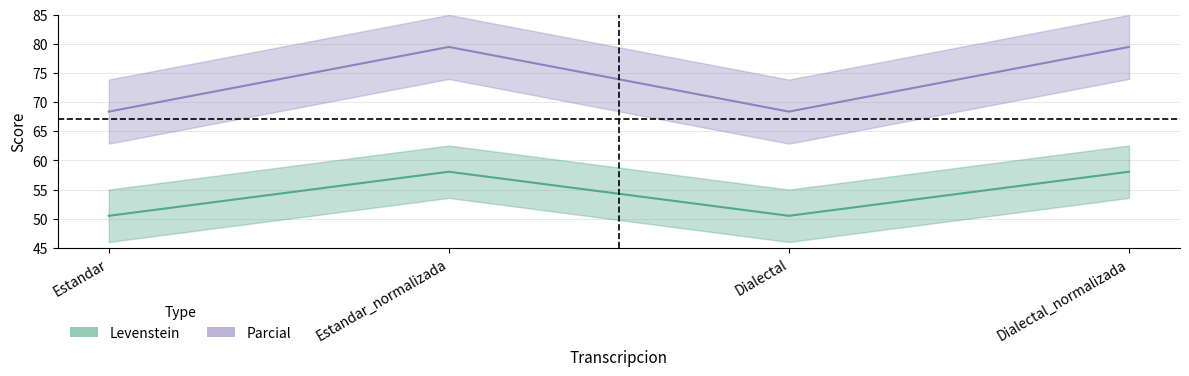

What is the total value across all series at Dialectal?

118.9